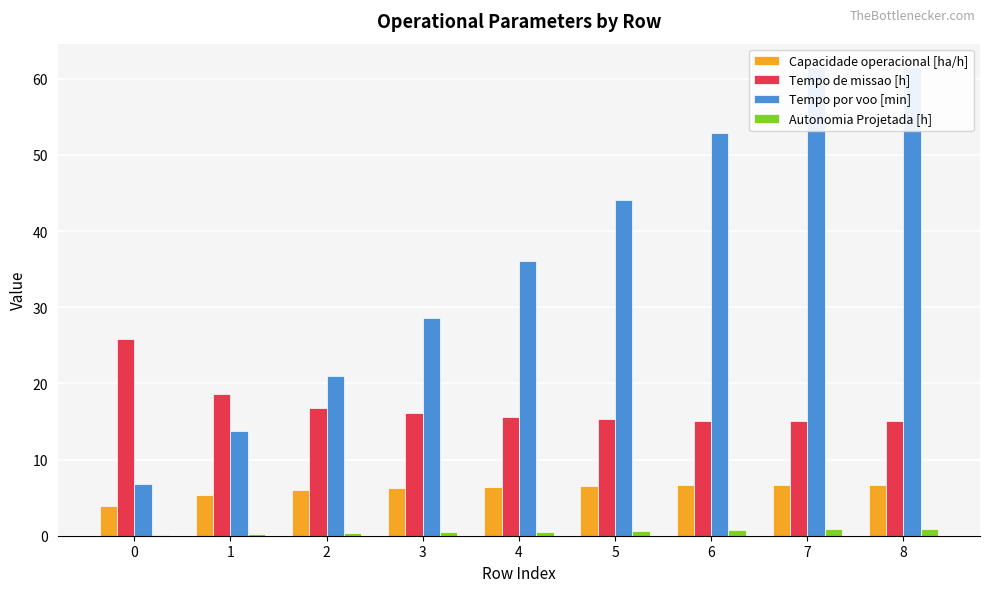

True or false: Capacidade operacional [ha/h] has a value of 11.3 at 7.

False